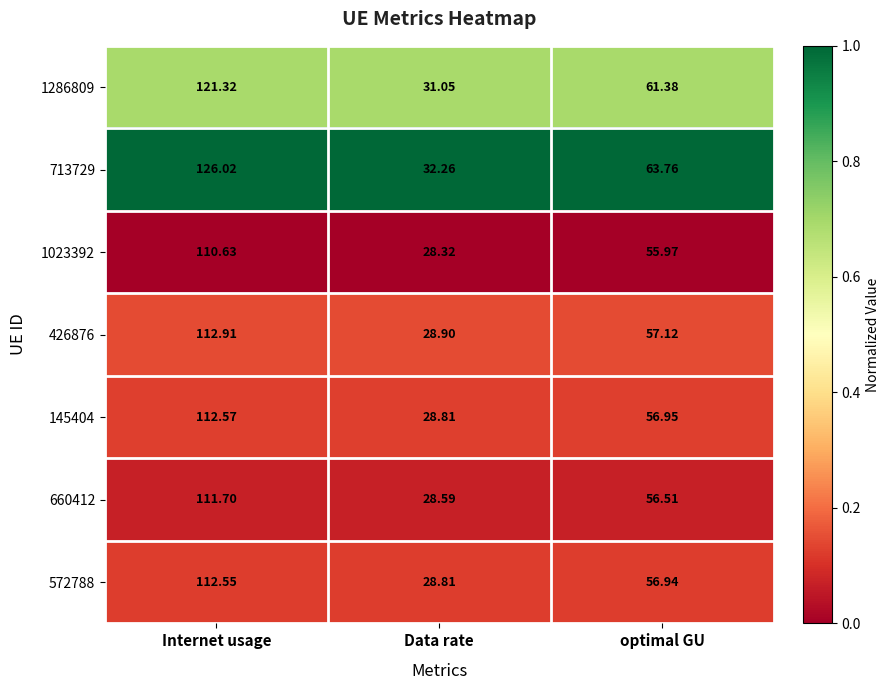

List the labels in order of 660412 value, largest first.

Internet usage, optimal GU, Data rate